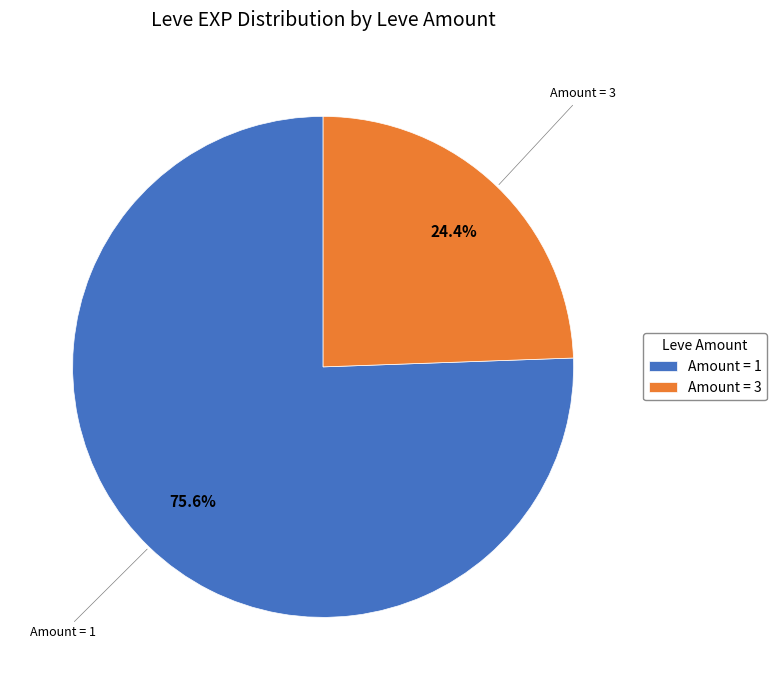

Which category has the smallest portion of the pie?

Amount = 3